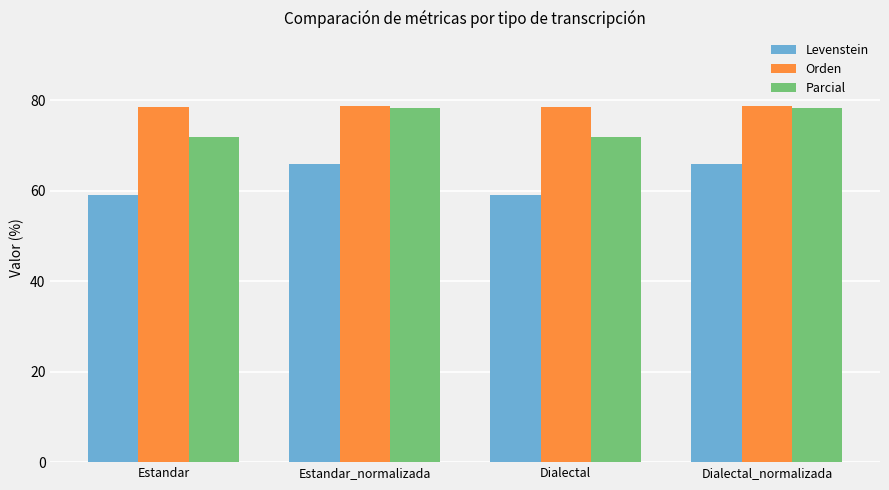

What is the minimum value for Levenstein?

59.1